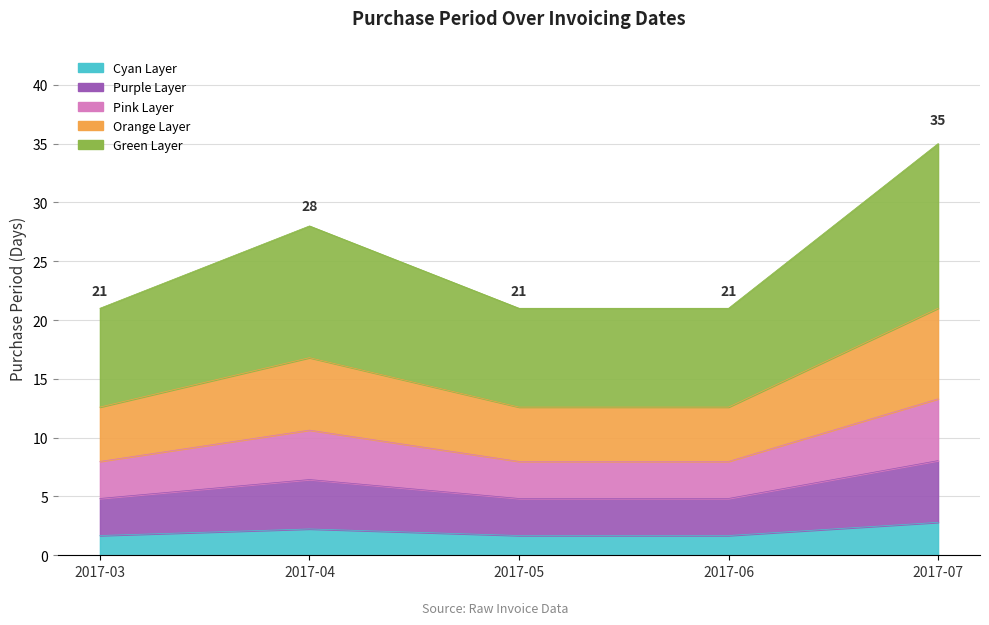

The chart shows a value of 1.7 at 2017-06. True or false?

True